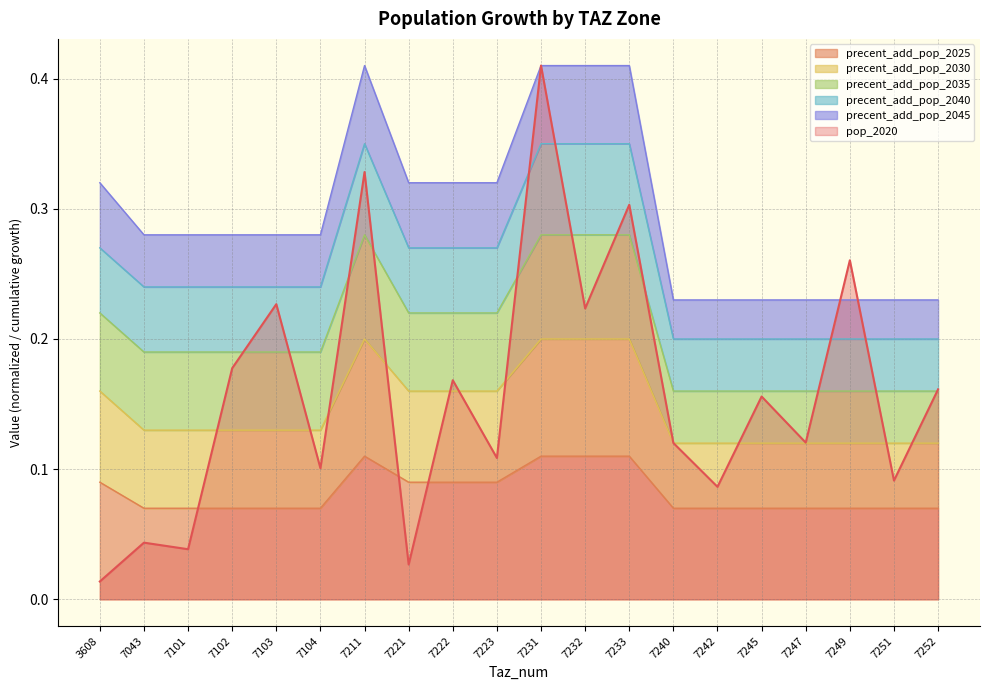

The precent_add_pop_2040 series shows 0.4 at 7233. True or false?

True